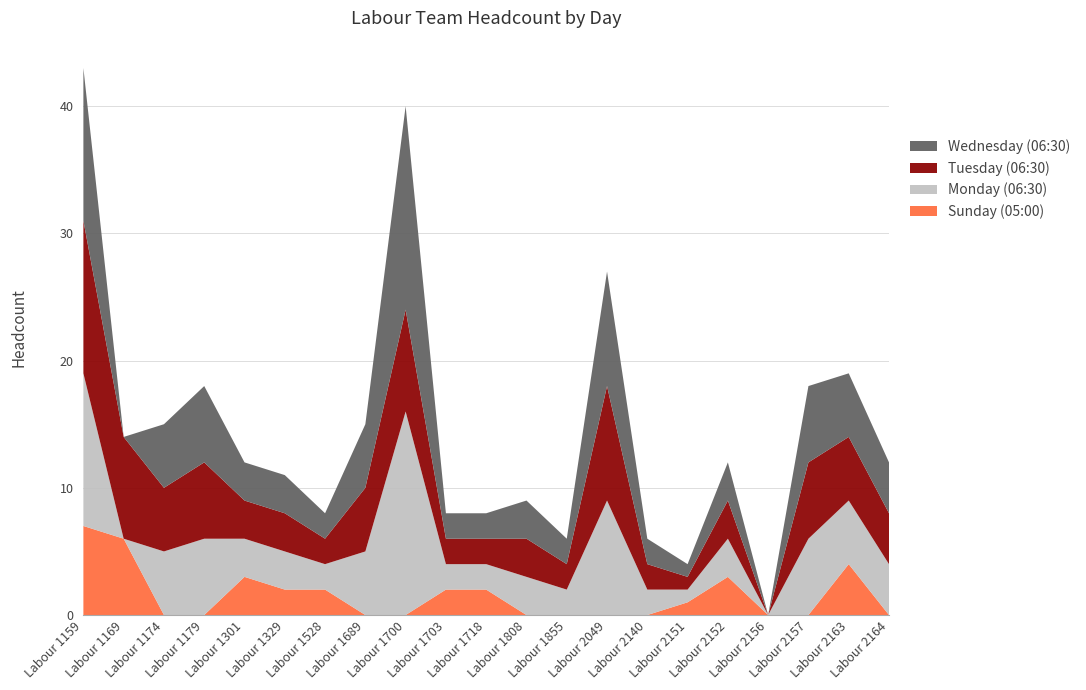

Reading right to left, extract all data points from this chart.

Sunday (05:00): Labour 2164=0	Labour 2163=4	Labour 2157=0	Labour 2156=0	Labour 2152=3	Labour 2151=1	Labour 2140=0	Labour 2049=0	Labour 1855=0	Labour 1808=0	Labour 1718=2	Labour 1703=2	Labour 1700=0	Labour 1689=0	Labour 1528=2	Labour 1329=2	Labour 1301=3	Labour 1179=0	Labour 1174=0	Labour 1169=6	Labour 1159=7
Monday (06:30): Labour 2164=4	Labour 2163=5	Labour 2157=6	Labour 2156=0	Labour 2152=3	Labour 2151=1	Labour 2140=2	Labour 2049=9	Labour 1855=2	Labour 1808=3	Labour 1718=2	Labour 1703=2	Labour 1700=16	Labour 1689=5	Labour 1528=2	Labour 1329=3	Labour 1301=3	Labour 1179=6	Labour 1174=5	Labour 1169=0	Labour 1159=12
Tuesday (06:30): Labour 2164=4	Labour 2163=5	Labour 2157=6	Labour 2156=0	Labour 2152=3	Labour 2151=1	Labour 2140=2	Labour 2049=9	Labour 1855=2	Labour 1808=3	Labour 1718=2	Labour 1703=2	Labour 1700=8	Labour 1689=5	Labour 1528=2	Labour 1329=3	Labour 1301=3	Labour 1179=6	Labour 1174=5	Labour 1169=8	Labour 1159=12
Wednesday (06:30): Labour 2164=4	Labour 2163=5	Labour 2157=6	Labour 2156=0	Labour 2152=3	Labour 2151=1	Labour 2140=2	Labour 2049=9	Labour 1855=2	Labour 1808=3	Labour 1718=2	Labour 1703=2	Labour 1700=16	Labour 1689=5	Labour 1528=2	Labour 1329=3	Labour 1301=3	Labour 1179=6	Labour 1174=5	Labour 1169=0	Labour 1159=12